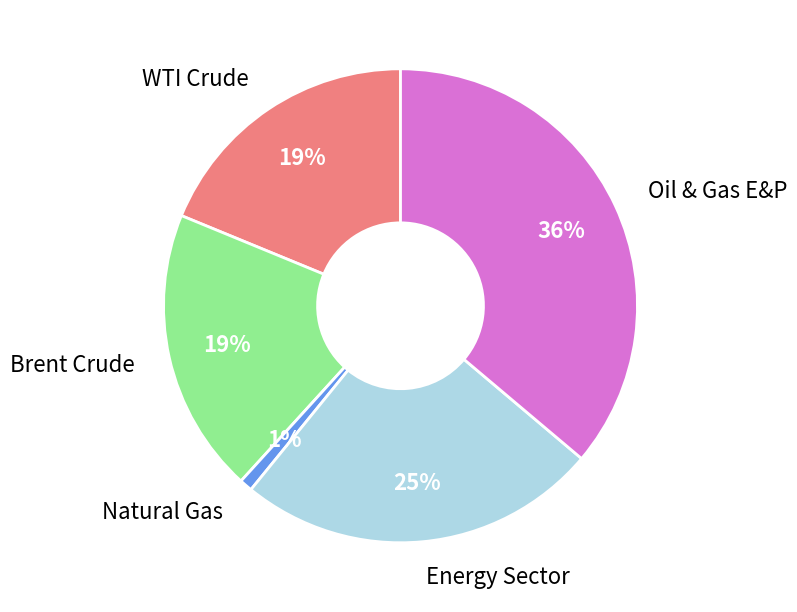

To the nearest percent, what is the difference between the largest and smallest slice percentages?

35%